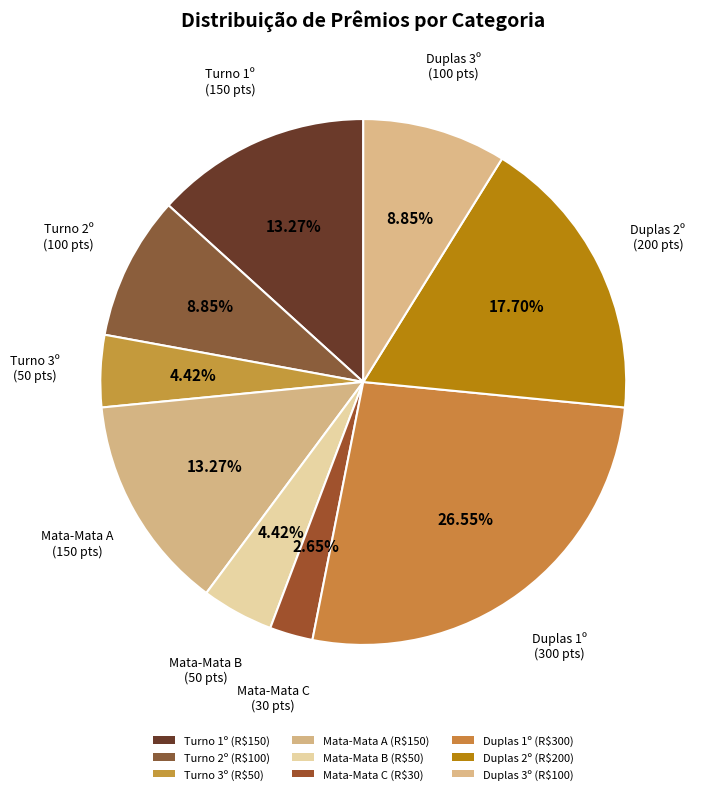

Count the number of slices in the pie.

9